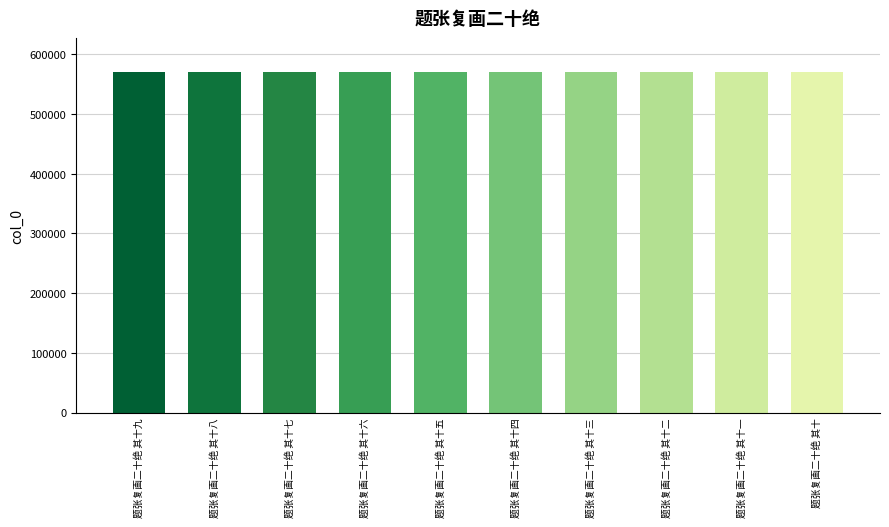

The chart shows a value of 570307 at 题张复画二十绝 其十五. True or false?

True